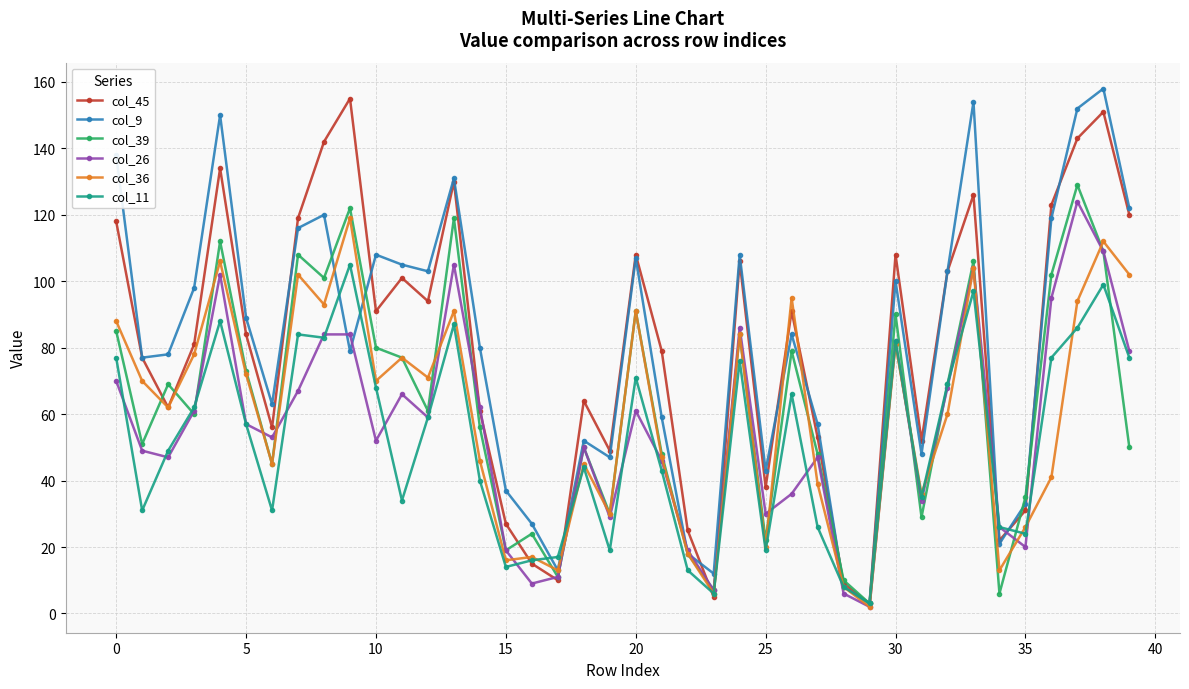

True or false: col_39 has more than 0 interior local peaks.

True